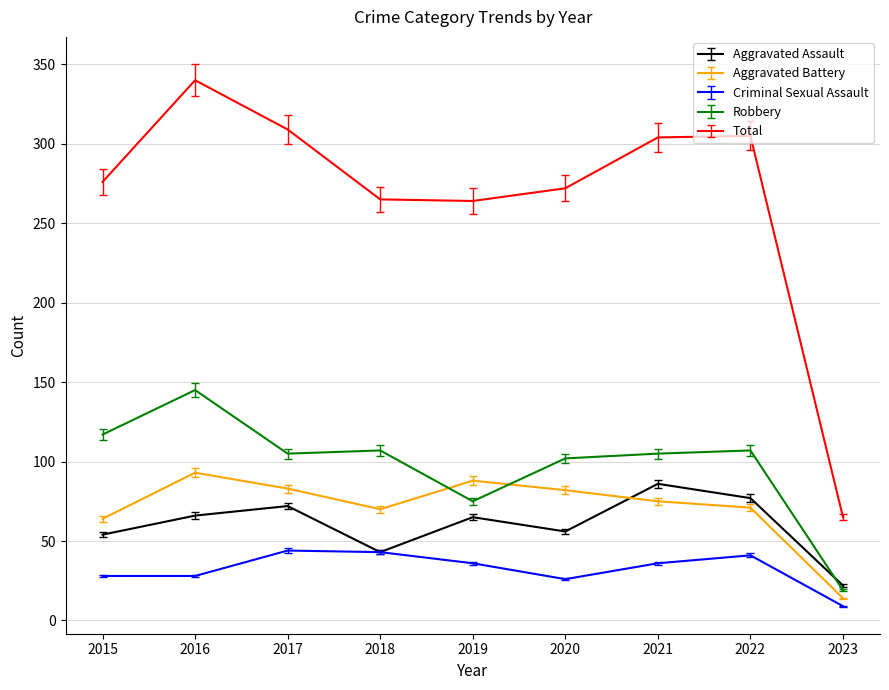

What are all the series names shown in the legend?

Aggravated Assault, Aggravated Battery, Criminal Sexual Assault, Robbery, Total